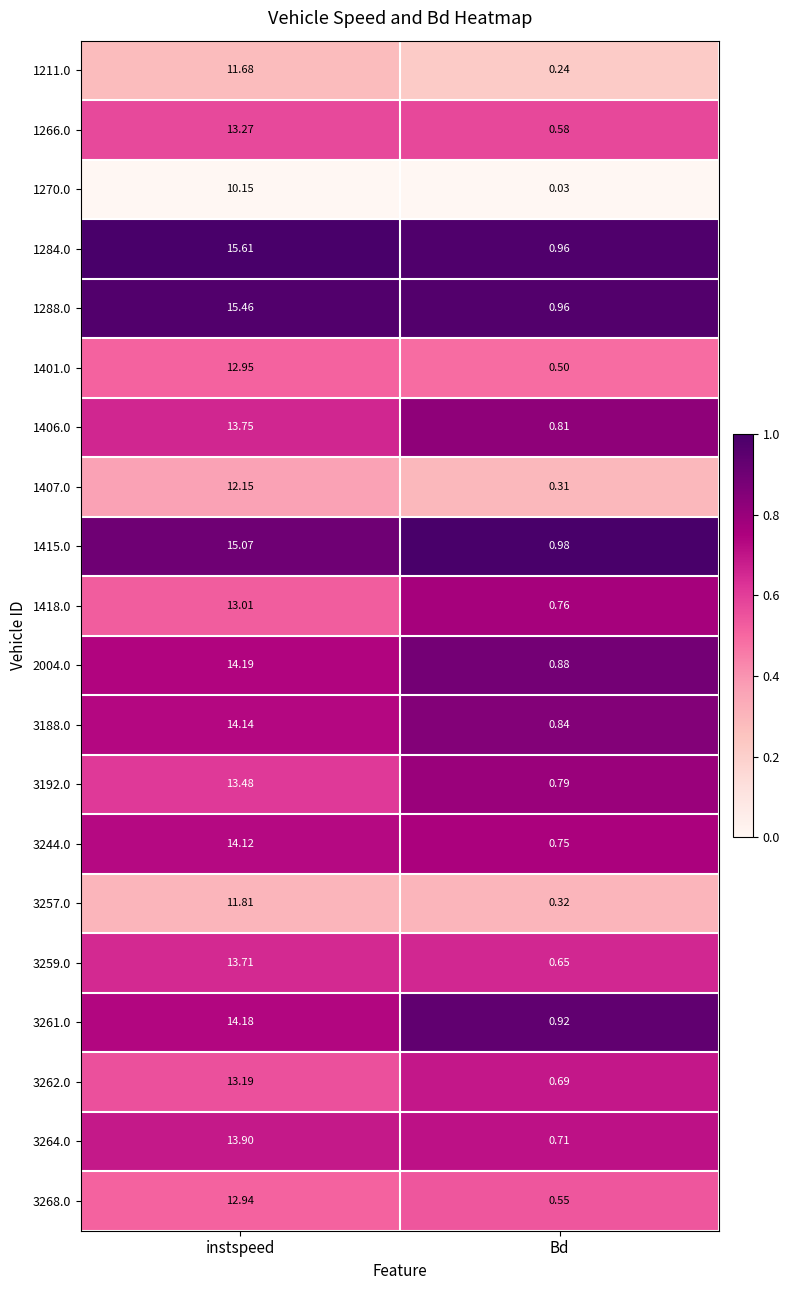

Is the value of 1211.0 at Bd greater than the value of 3262.0 at Bd?

No